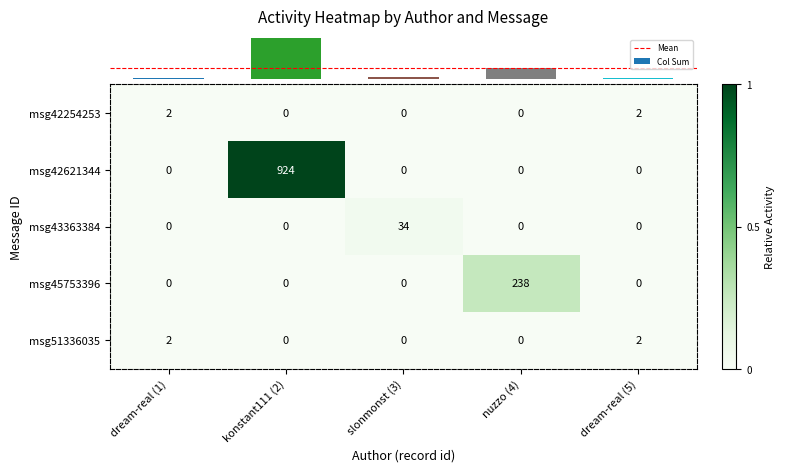

Reading left to right, transcribe all the data shown in this chart.

msg42254253: dream-real (1)=2	konstant111 (2)=0	slonmonst (3)=0	nuzzo (4)=0	dream-real (5)=2
msg42621344: dream-real (1)=0	konstant111 (2)=924	slonmonst (3)=0	nuzzo (4)=0	dream-real (5)=0
msg43363384: dream-real (1)=0	konstant111 (2)=0	slonmonst (3)=34	nuzzo (4)=0	dream-real (5)=0
msg45753396: dream-real (1)=0	konstant111 (2)=0	slonmonst (3)=0	nuzzo (4)=238	dream-real (5)=0
msg51336035: dream-real (1)=2	konstant111 (2)=0	slonmonst (3)=0	nuzzo (4)=0	dream-real (5)=2